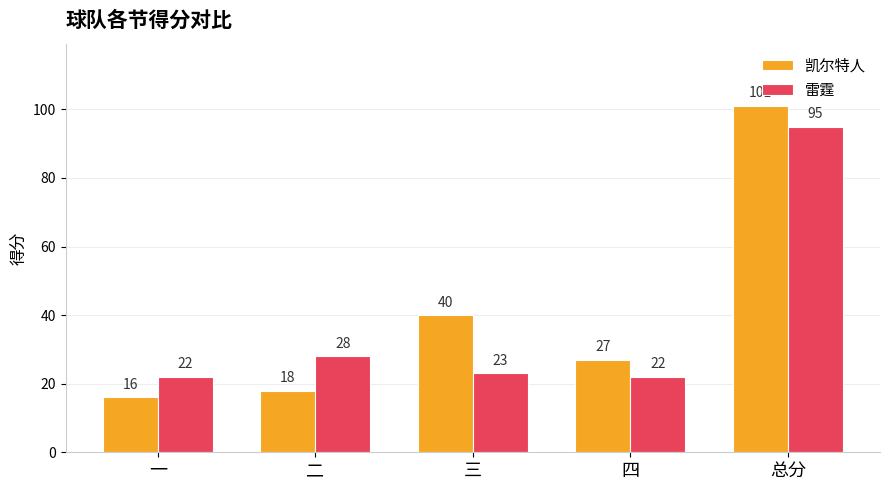

Rank the series by their maximum value, from lowest to highest.

雷霆, 凯尔特人